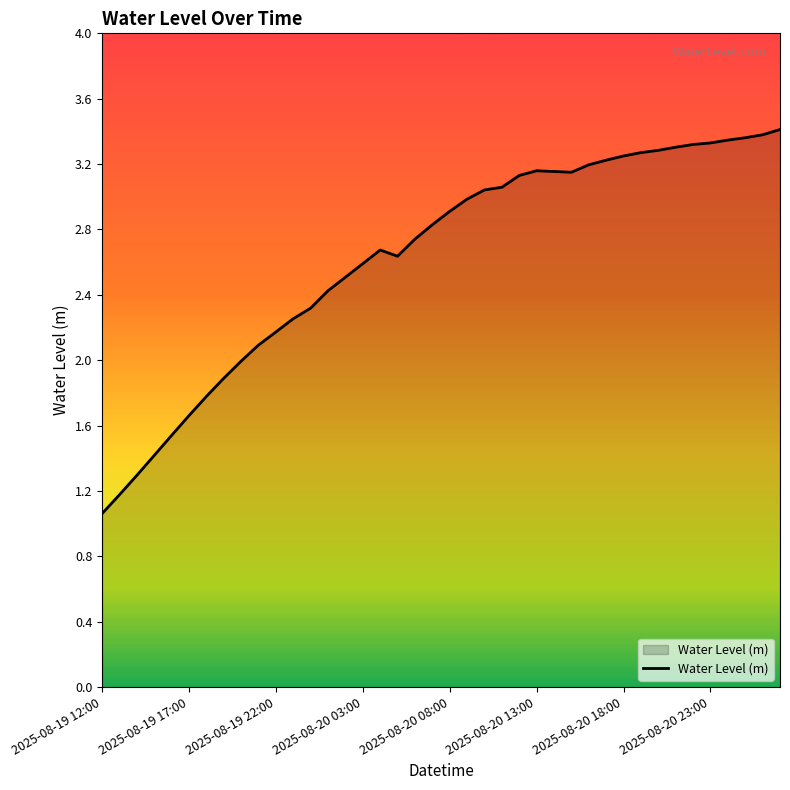

What is the difference between the maximum and minimum values?

2.4